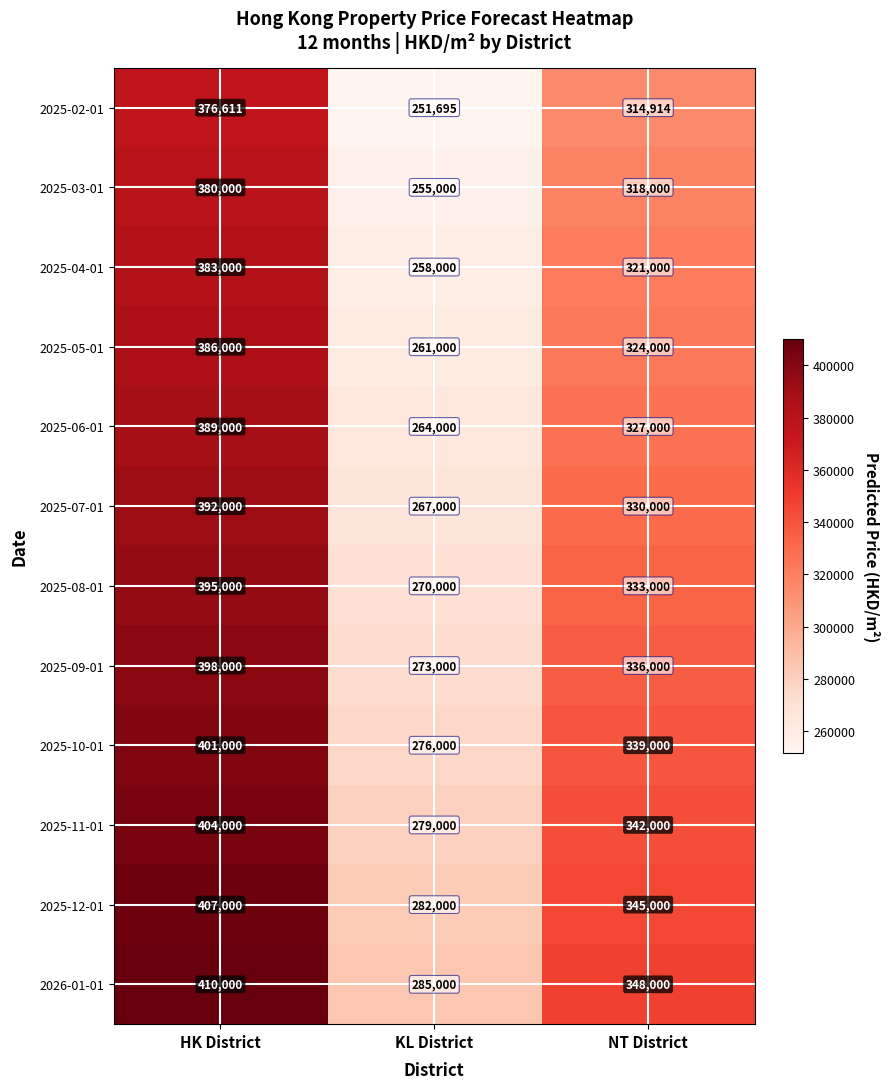

What is the sum of all 2025-02-01 values?

943220